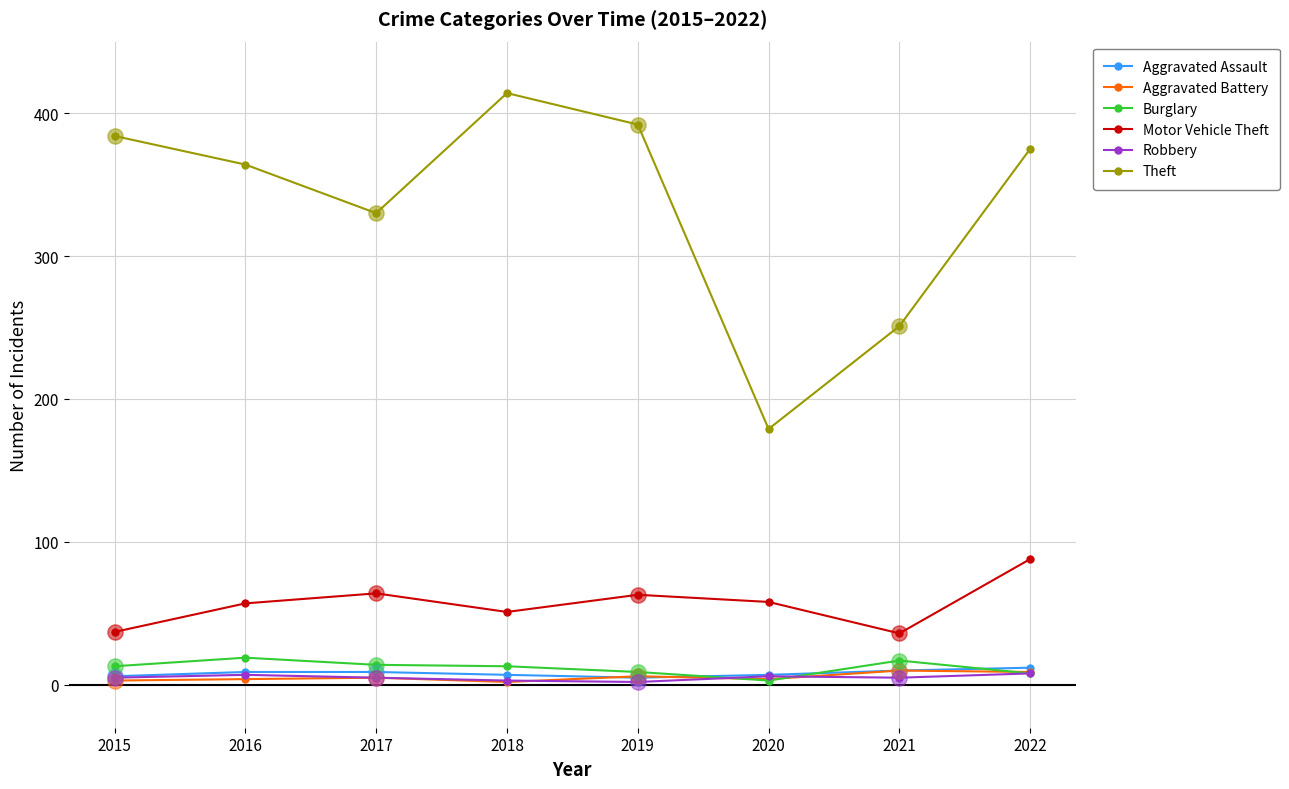

Which series has the largest range (max minus min)?

Theft